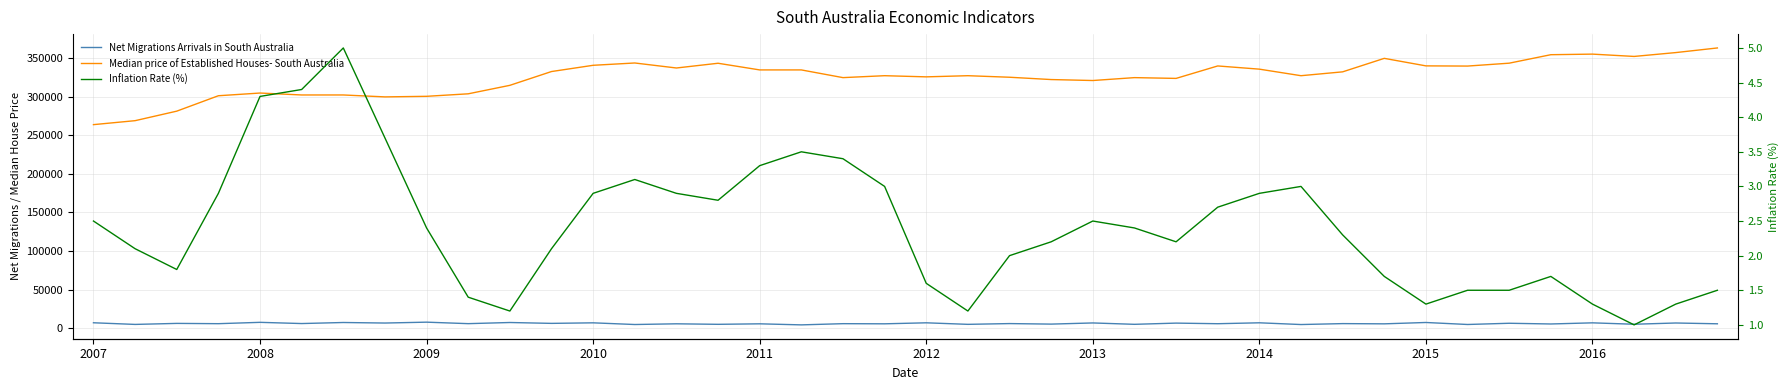

Is the value of Inflation Rate (%) at 2009 greater than the value of Net Migrations Arrivals in South Australia at 19?

No